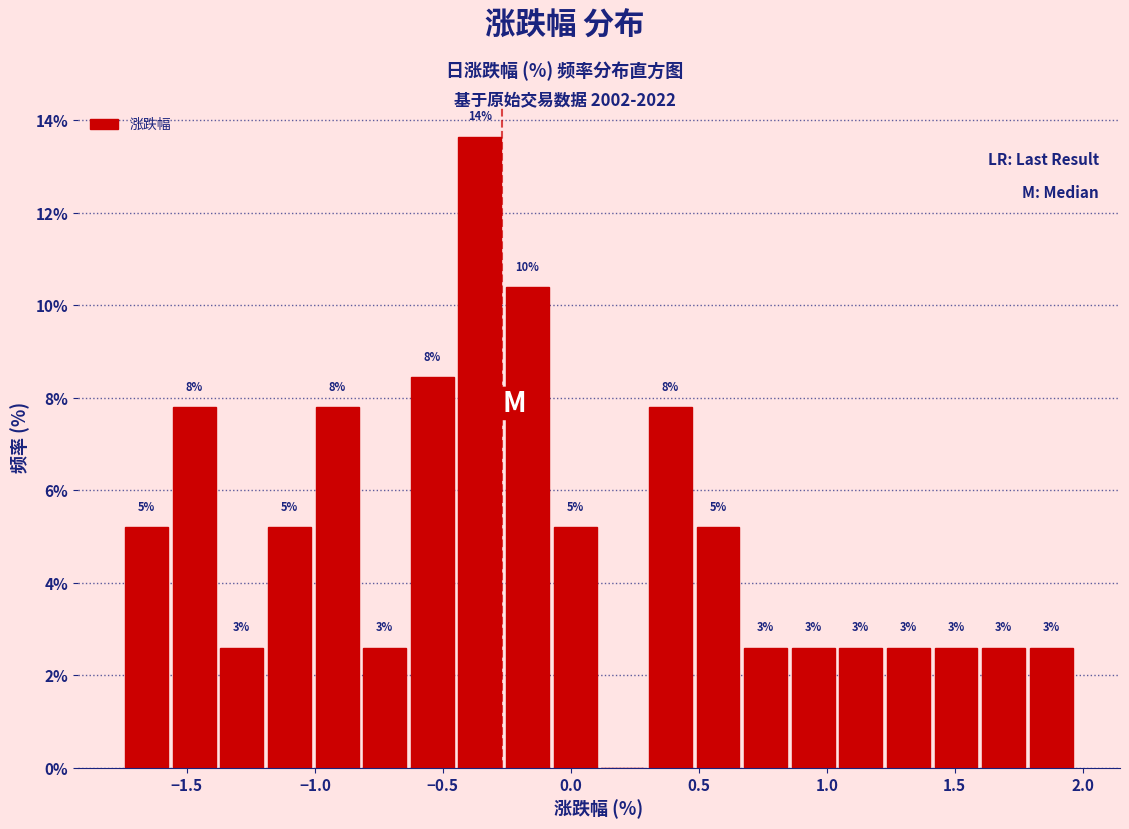

Around what value on the x-axis is the tallest bar? Give the approximate position of its centre, as read against the axis.

-0.35